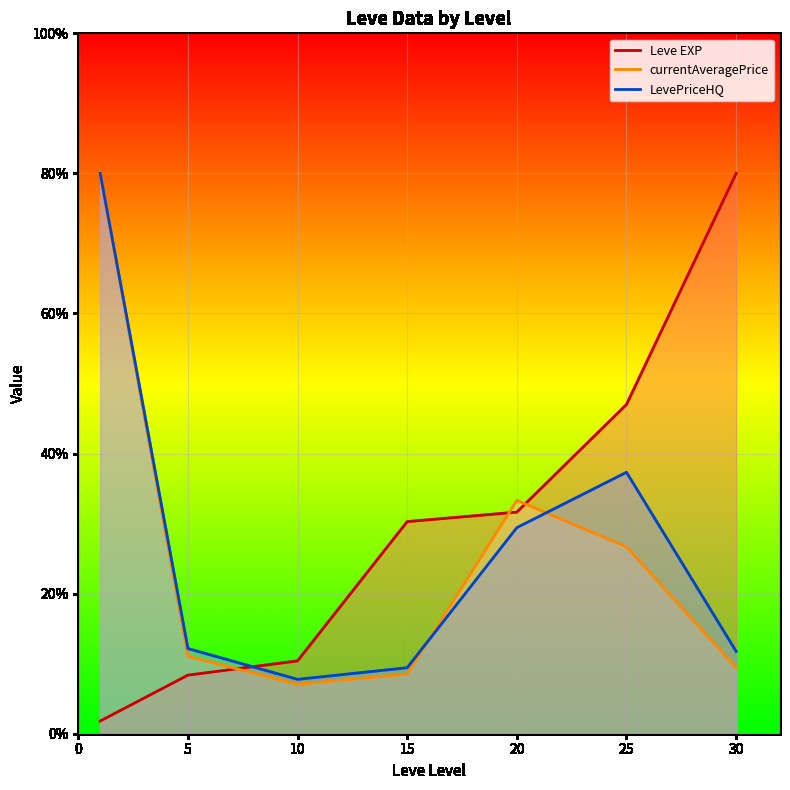

Rank the series by their maximum value, from lowest to highest.

Leve EXP, currentAveragePrice, LevePriceHQ